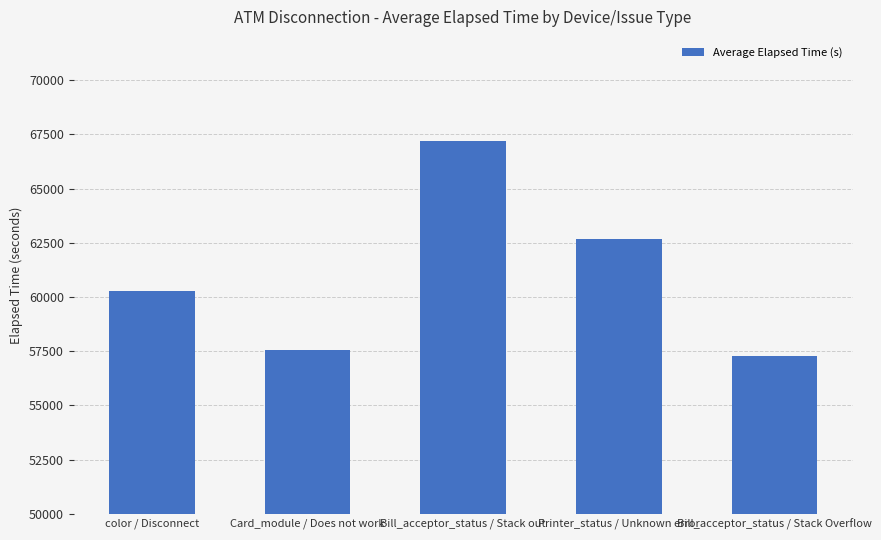

Reading left to right, extract all data points from this chart.

color / Disconnect=60274	Card_module / Does not work=57557	Bill_acceptor_status / Stack out=67208	Printer_status / Unknown error=62680	Bill_acceptor_status / Stack Overflow=57282